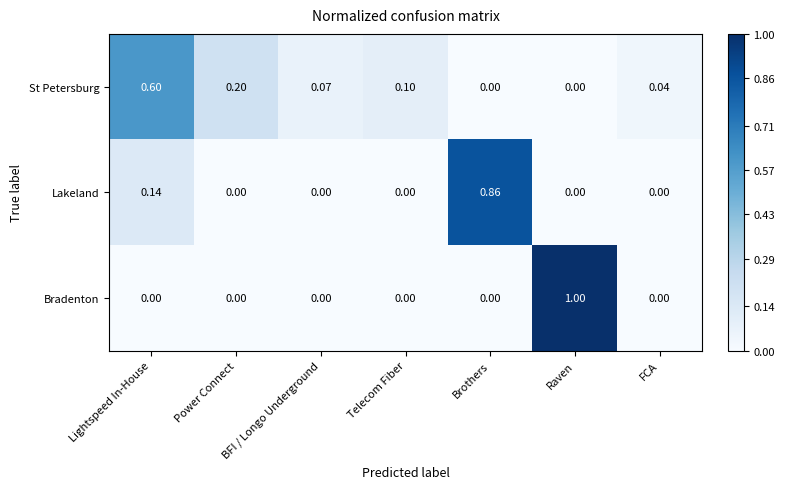

At which category is the sum across all series the highest?

Raven